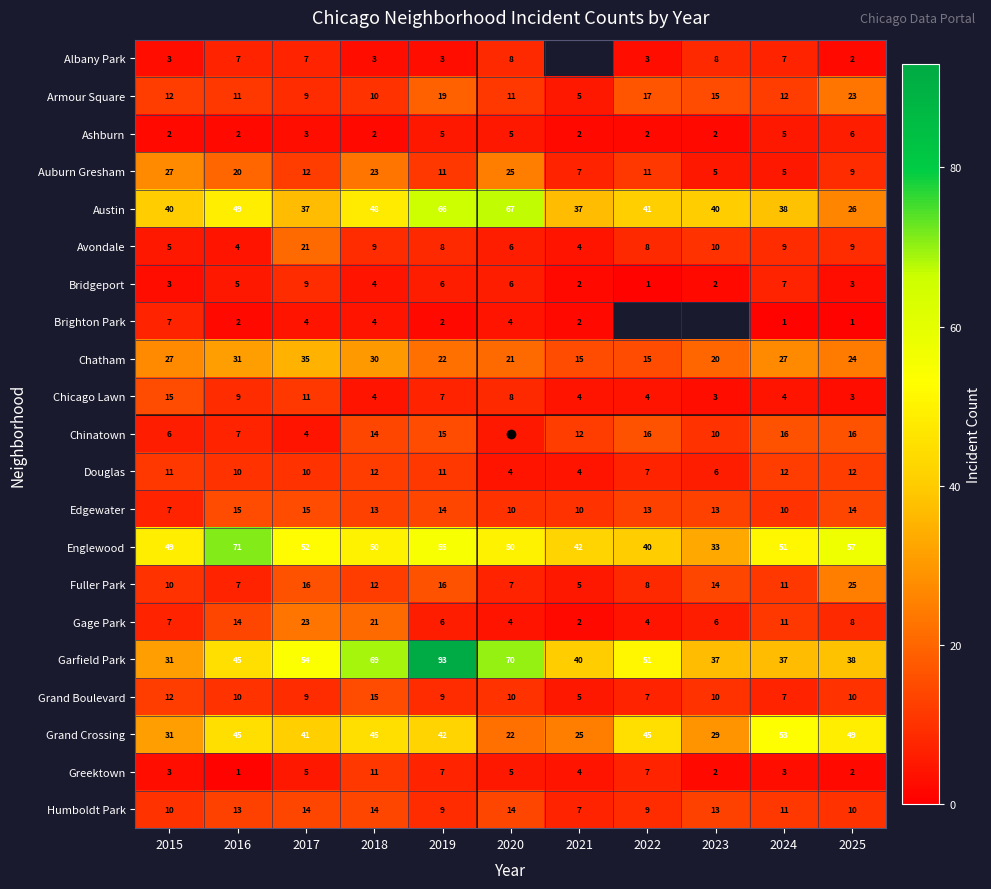

What is the maximum value shown in the chart?

93.0